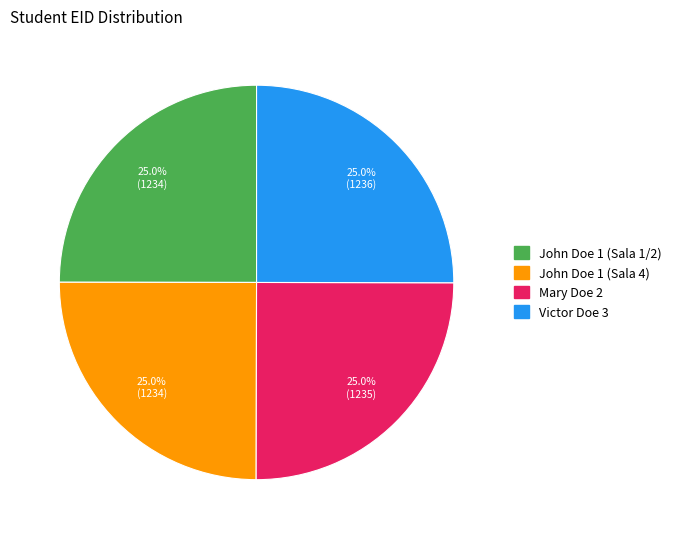

To the nearest percent, what percentage of the pie is John Doe 1 (Sala 4)?

25%